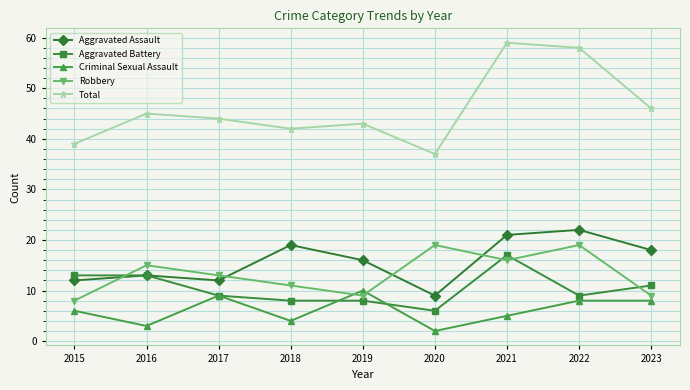

Reading right to left, list all the values displayed in this chart.

Aggravated Assault: 2023=18	2022=22	2021=21	2020=9	2019=16	2018=19	2017=12	2016=13	2015=12
Aggravated Battery: 2023=11	2022=9	2021=17	2020=6	2019=8	2018=8	2017=9	2016=13	2015=13
Criminal Sexual Assault: 2023=8	2022=8	2021=5	2020=2	2019=10	2018=4	2017=9	2016=3	2015=6
Robbery: 2023=9	2022=19	2021=16	2020=19	2019=9	2018=11	2017=13	2016=15	2015=8
Total: 2023=46	2022=58	2021=59	2020=37	2019=43	2018=42	2017=44	2016=45	2015=39